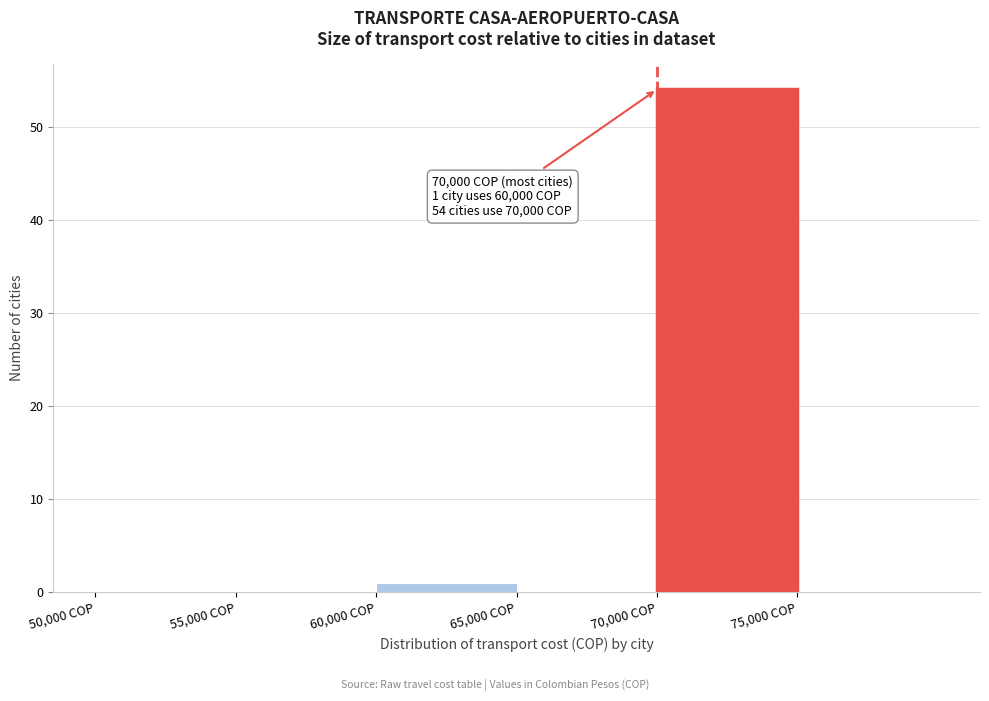

Which range on the x-axis has the tallest bar?

70000 to 75000